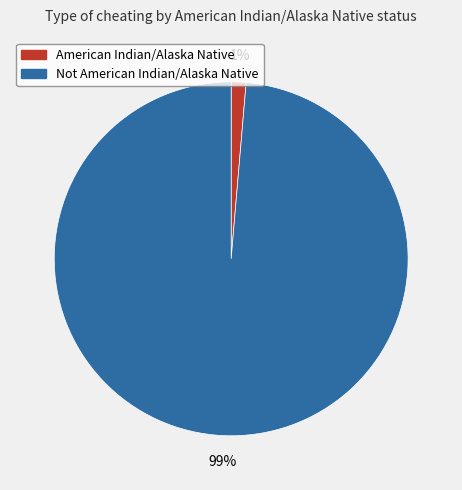

How many segments does this pie chart have?

2